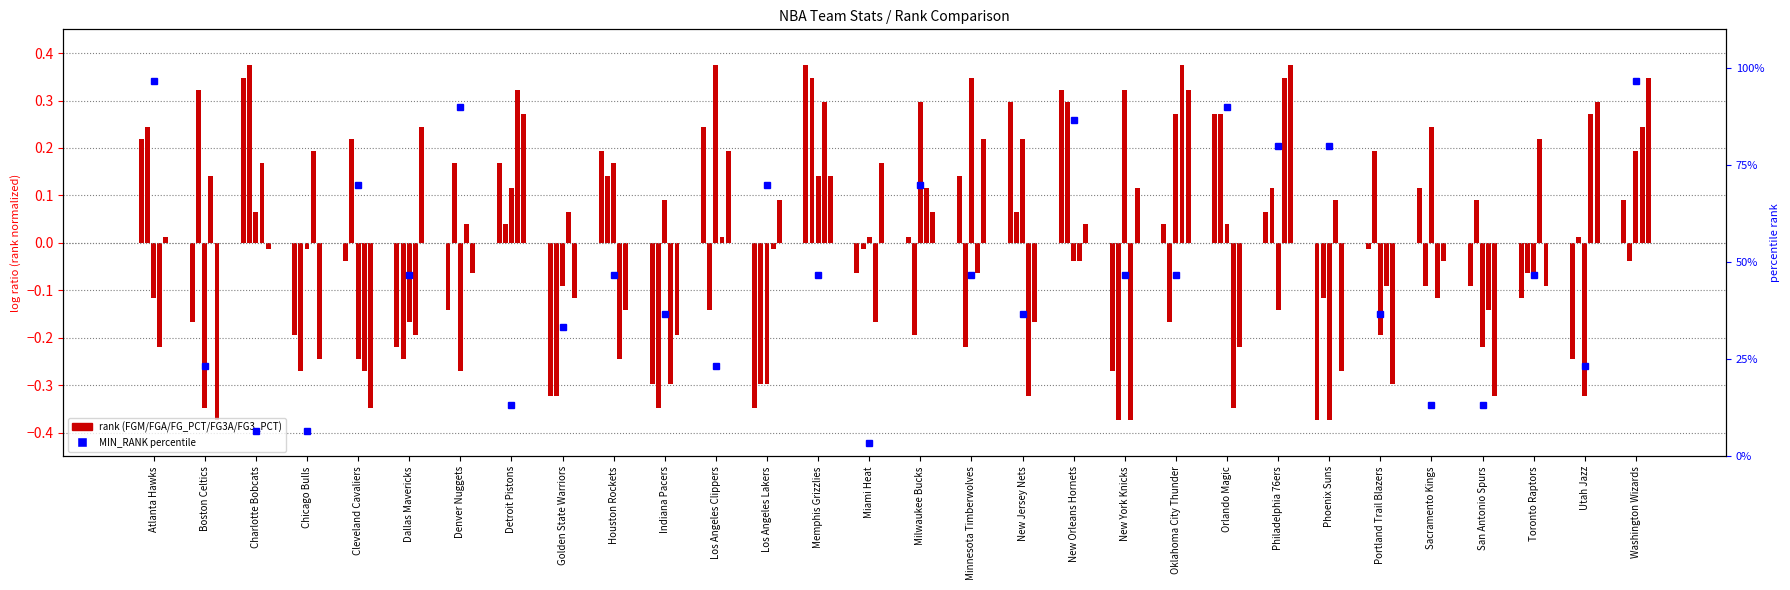

Where does the data first go above 0?

Atlanta Hawks